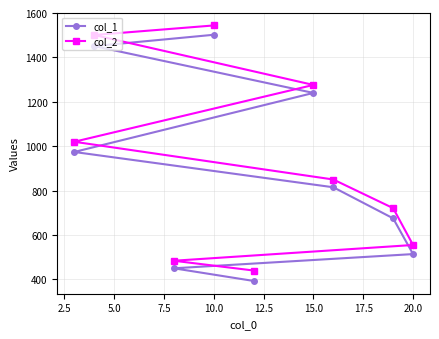

What is the difference between the second highest and second lowest values in the col_2 series?

1017